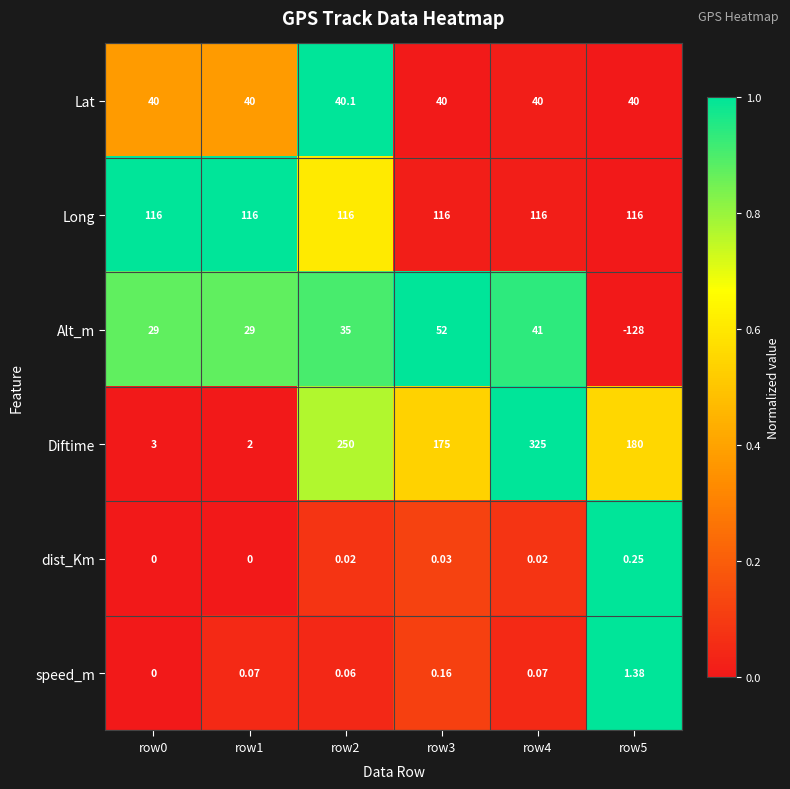

Which series has the largest total across all categories?

Diftime